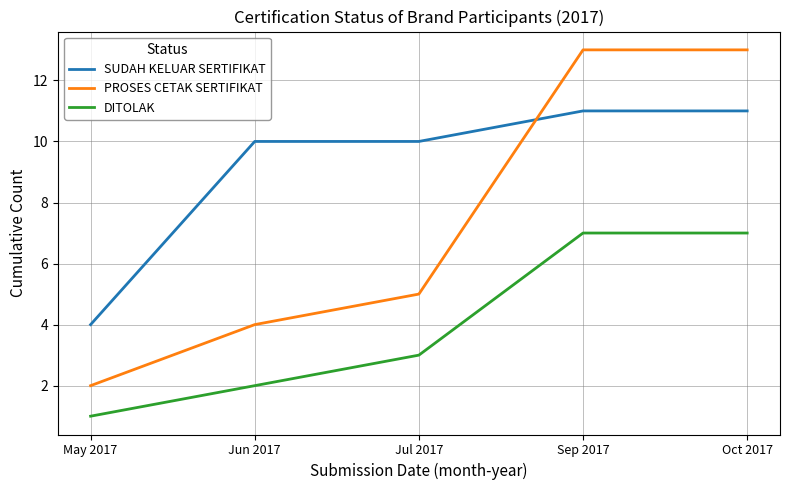

Between which two adjacent categories do PROSES CETAK SERTIFIKAT and SUDAH KELUAR SERTIFIKAT first intersect?

Jul 2017 and Sep 2017